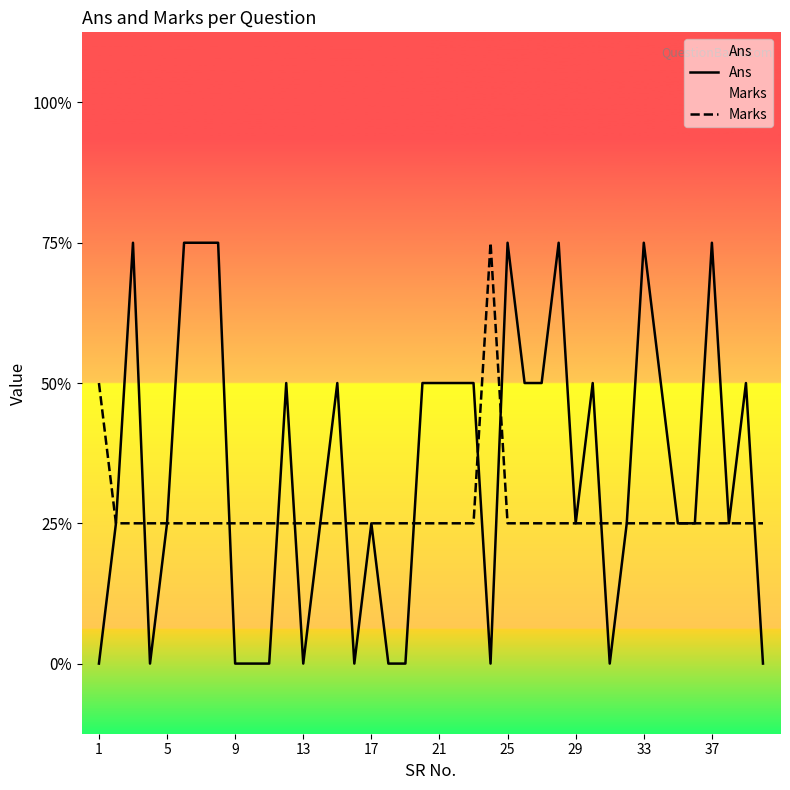

List the series in order of their peak value, highest first.

Ans, Marks